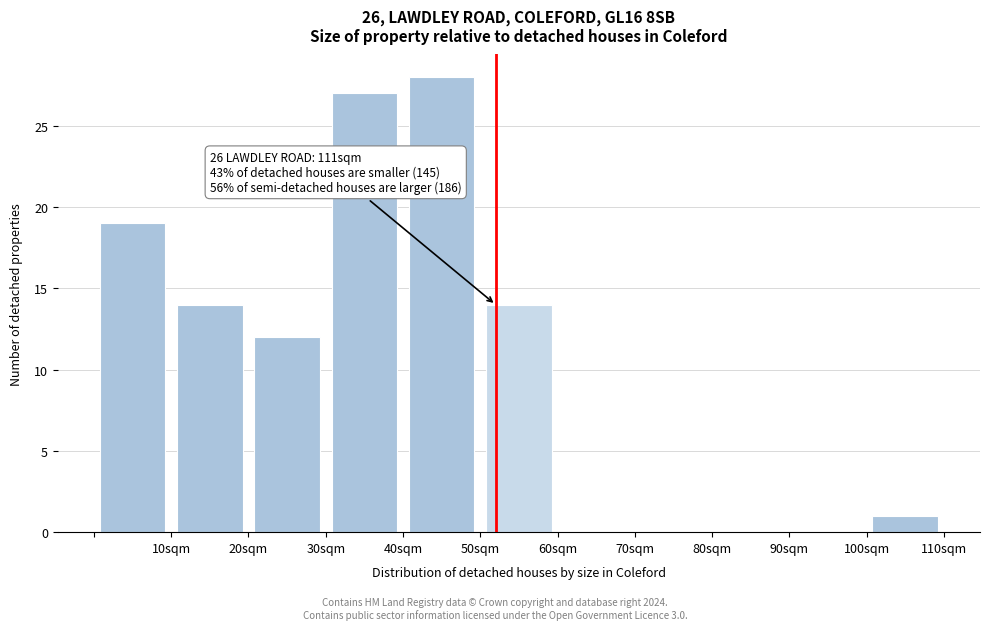

Over which range of the x-axis is the bar tallest?

40 to 50